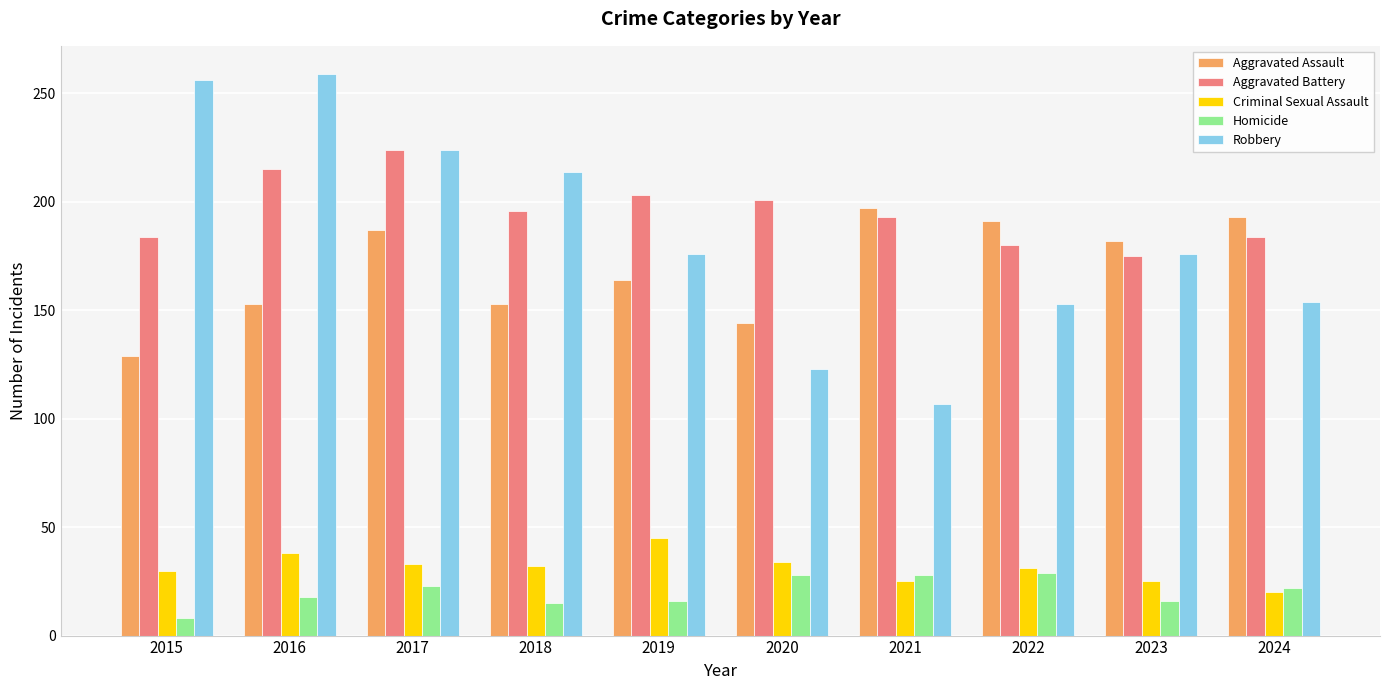

How many groups of bars are there?

10